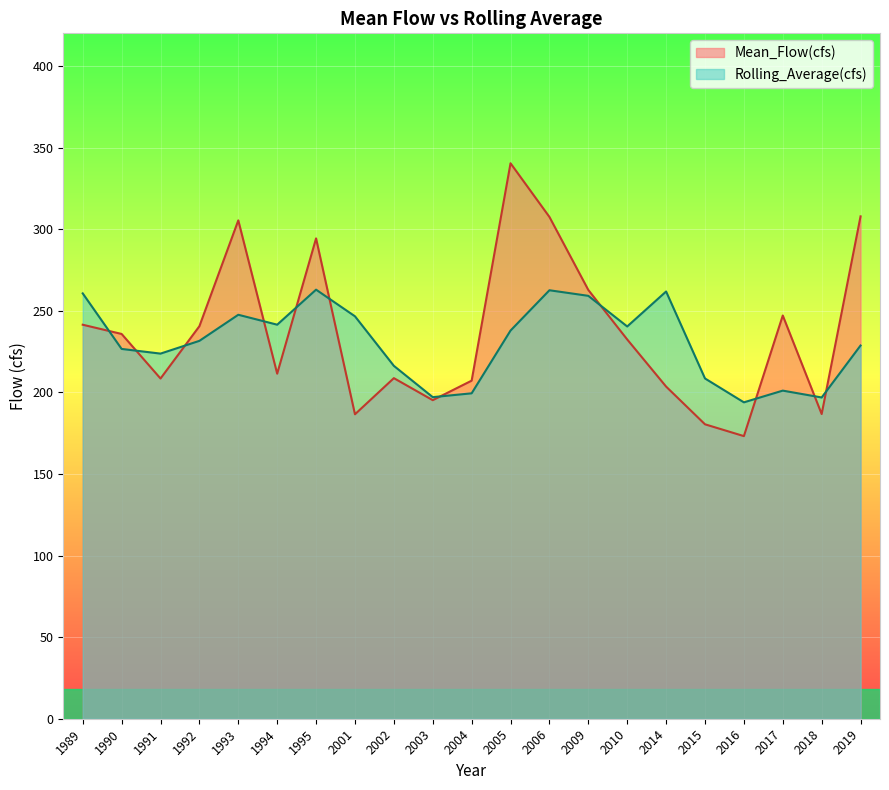

How many interior local valleys does the Rolling_Average(cfs) series have?

6